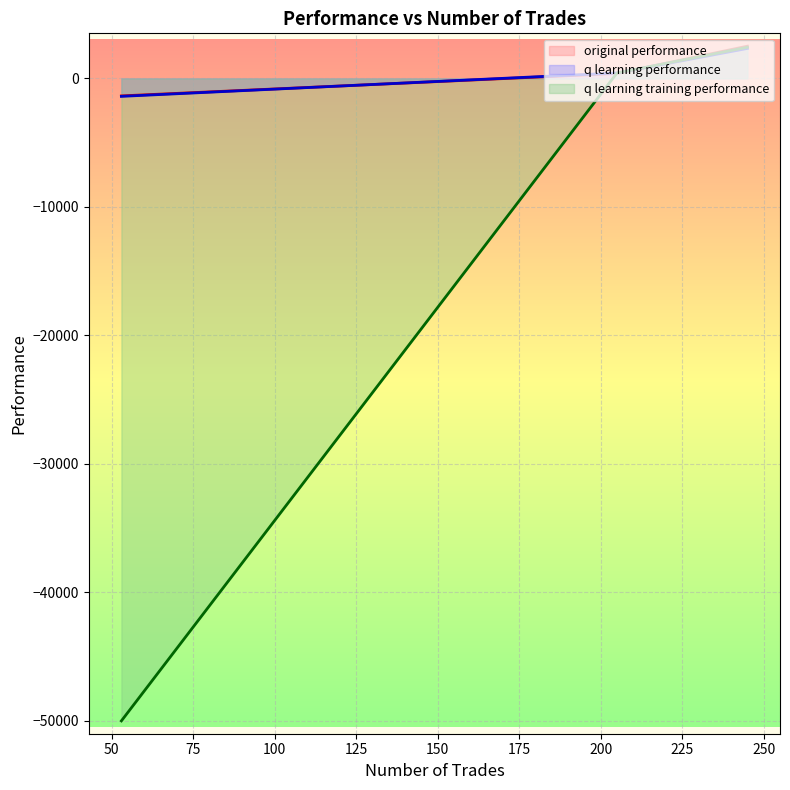

Which series has the widest spread of values?

q learning training performance